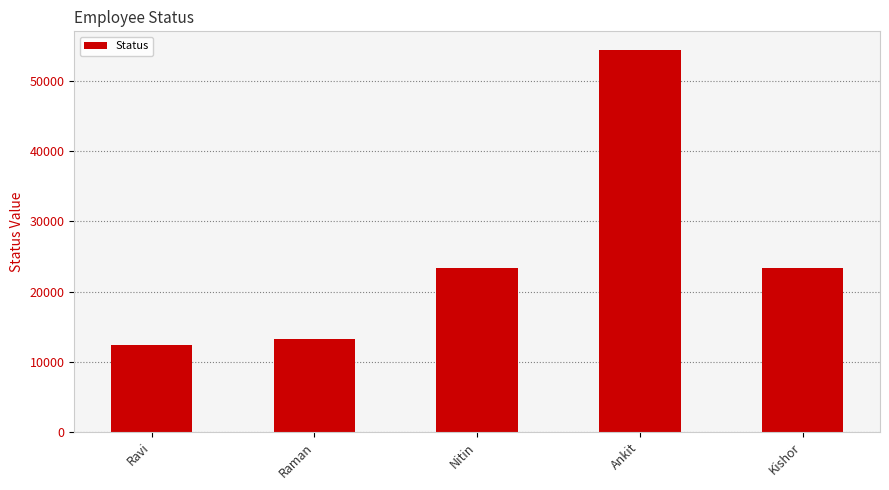

Approximately how many times larger is the value at Nitin compared to Raman?

1.8